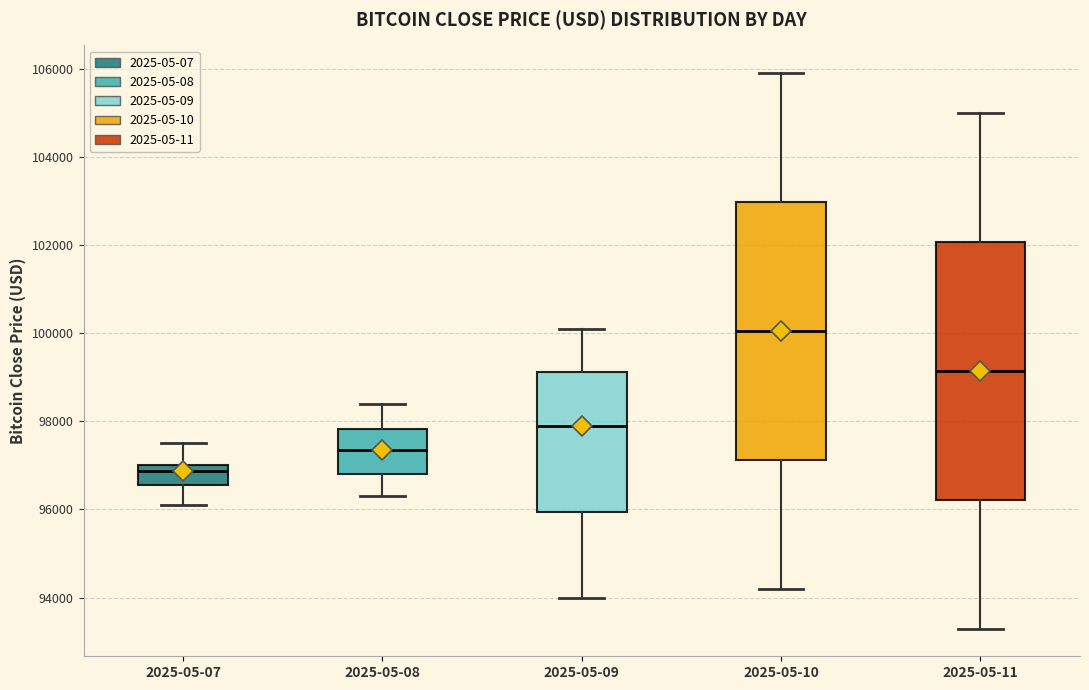

Reading left to right, transcribe this box plot: for each box, give where its median line is, the range the box spans, and where its two whiskers end, as read against the y-axis. The values are not printed on the chart, so give them approximately, as read against the axis.

2025-05-07: median 96800, box 96600 to 97000, whiskers 96200 to 97600
2025-05-08: median 97400, box 96800 to 97800, whiskers 96400 to 98400
2025-05-09: median 98000, box 96000 to 99200, whiskers 94000 to 100200
2025-05-10: median 100000, box 97200 to 103000, whiskers 94200 to 106000
2025-05-11: median 99200, box 96200 to 102000, whiskers 93400 to 105000